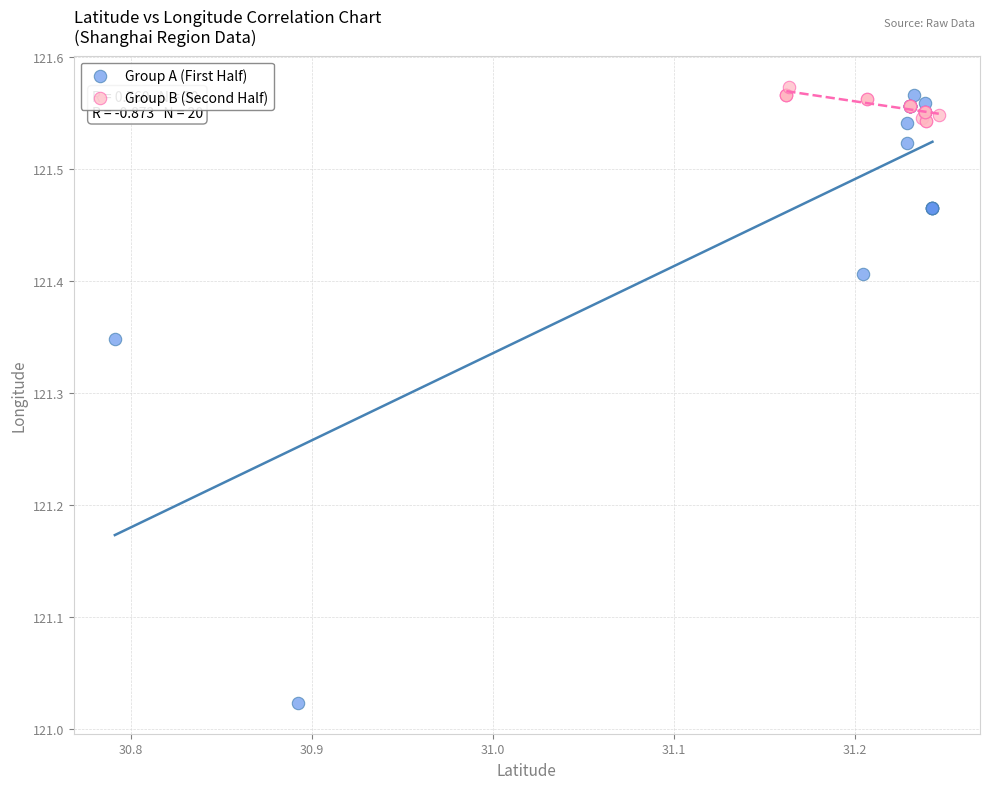

Which series reaches the minimum Y coordinate?

Group A (First Half)